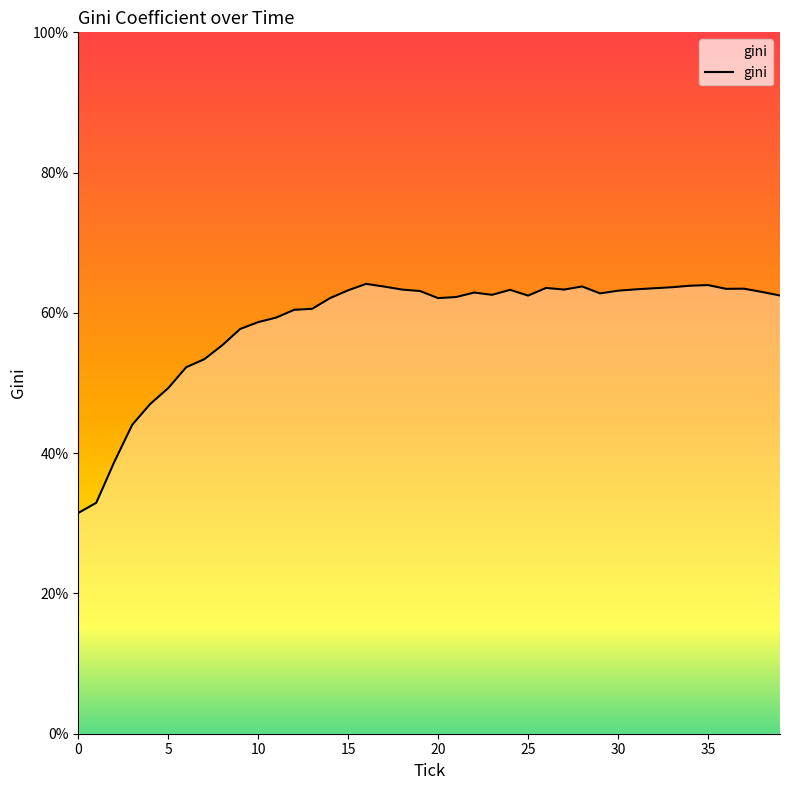

What is the minimum value shown in the chart?

31.5